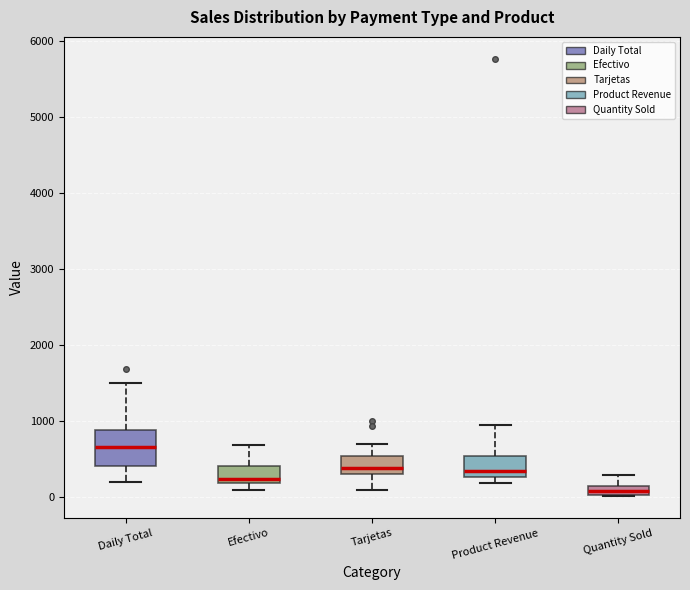

Which box's median line is the highest?

Daily Total